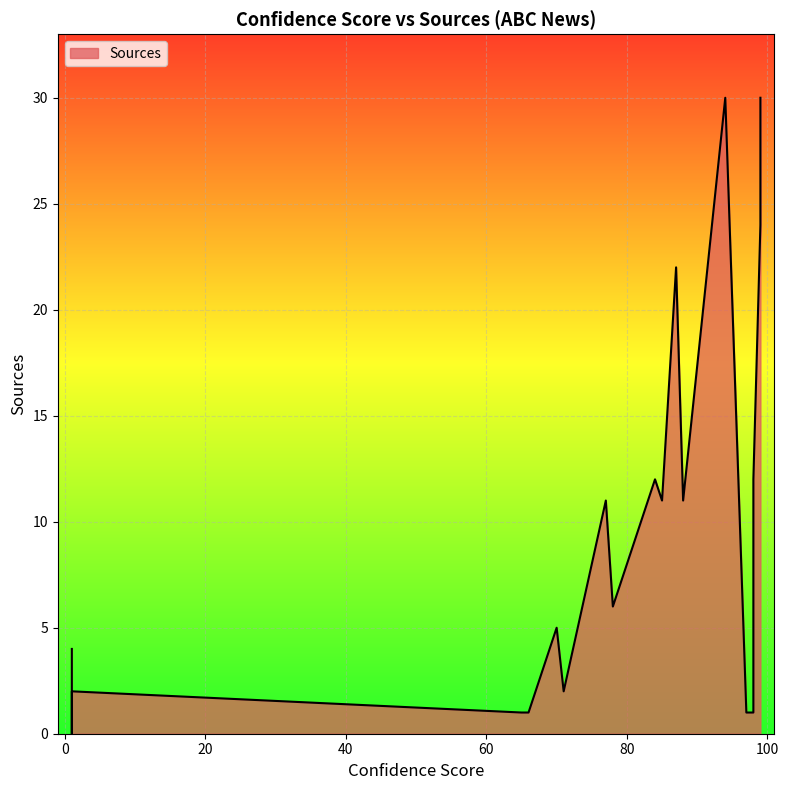

What is the difference between the values at 98.0 and 1.0?

1